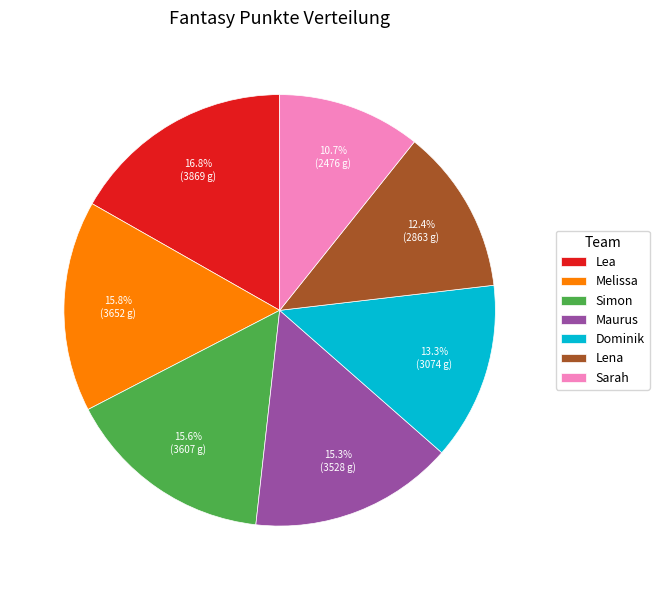

The Dominik slice represents 13% of the pie. True or false?

True